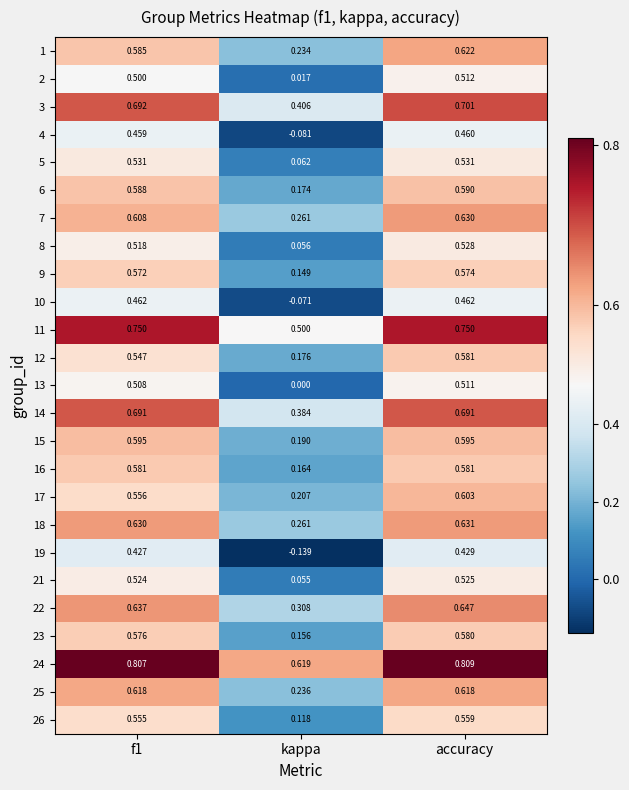

At which label is 17 closest to 0?

kappa